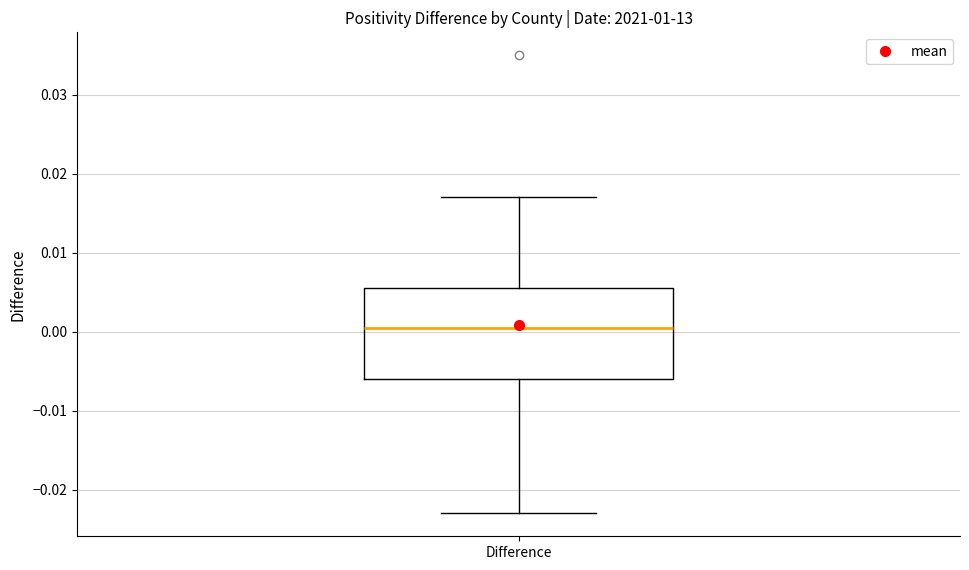

Where does the upper whisker of the box for Difference end on the y-axis? The values are not printed on the chart, so give them approximately, as read against the axis.

0.017